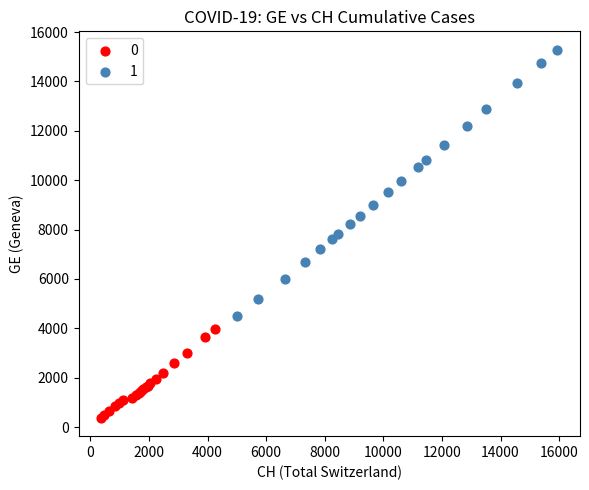

Which series contains the highest Y value?

1